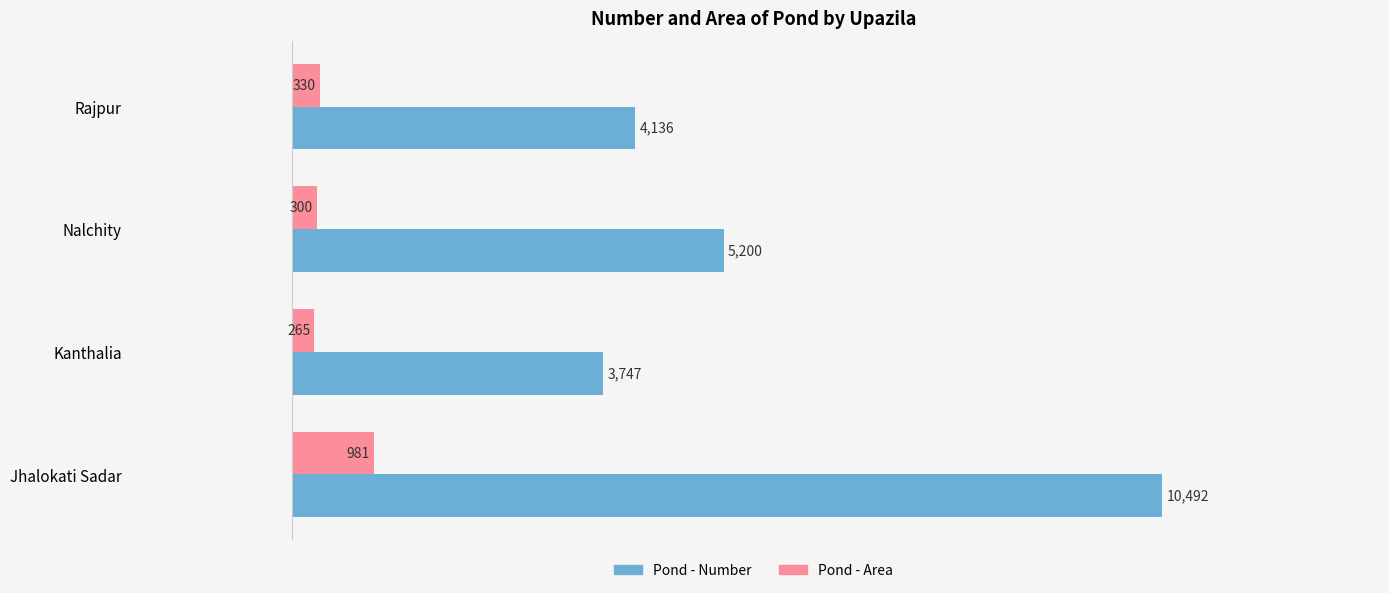

Which series has the largest total across all categories?

Pond - Number